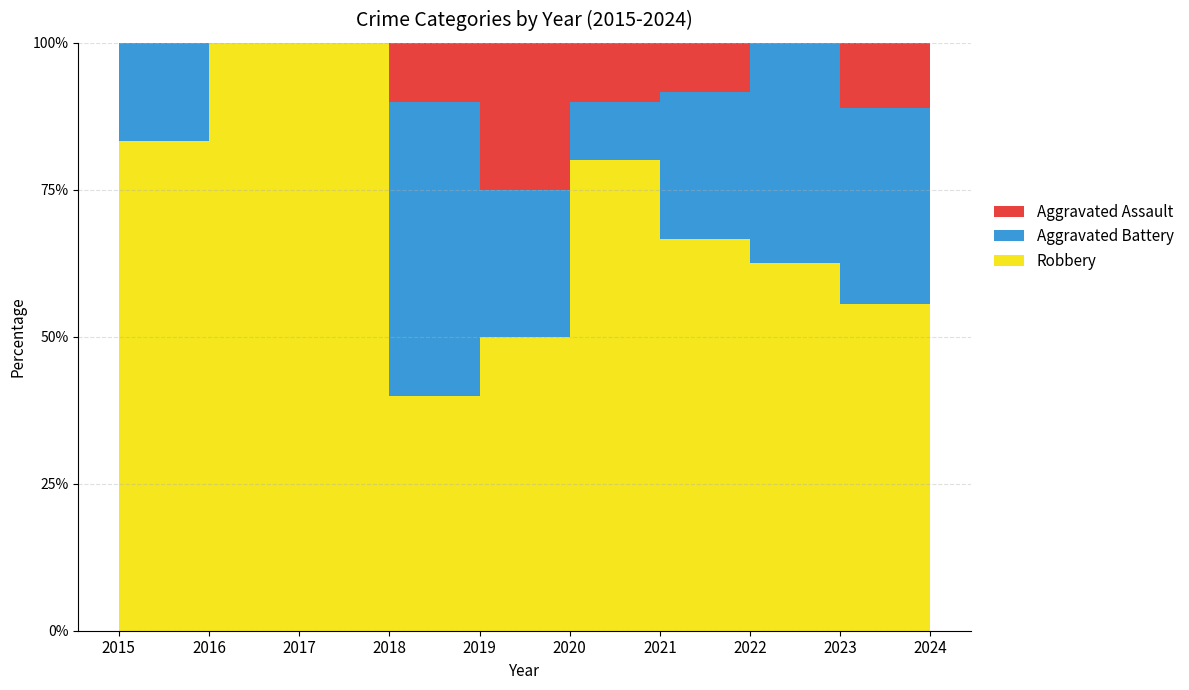

Reading right to left, what are all the values shown in this chart?

Aggravated Assault: 2024=1	2023=1	2022=0	2021=1	2020=1	2019=3	2018=1	2017=0	2016=0	2015=0
Aggravated Battery: 2024=4	2023=3	2022=6	2021=3	2020=1	2019=3	2018=5	2017=0	2016=0	2015=1
Robbery: 2024=19	2023=5	2022=10	2021=8	2020=8	2019=6	2018=4	2017=4	2016=8	2015=5
Total: 2024=24	2023=9	2022=17	2021=12	2020=10	2019=13	2018=10	2017=4	2016=8	2015=6